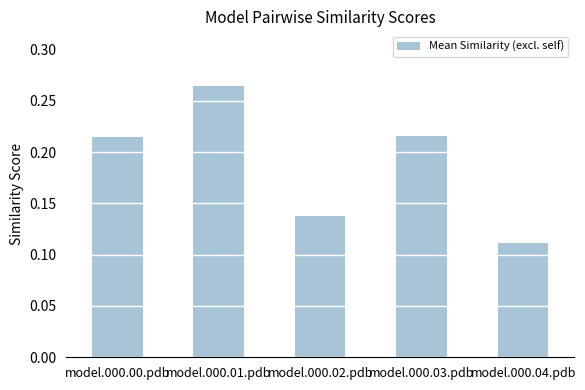

What is the label of the 1st bar from the right?

model.000.04.pdb